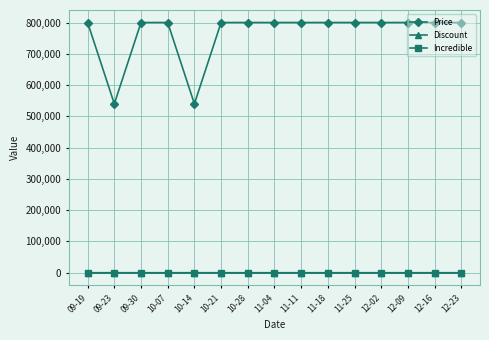

What is the greatest value displayed?

800000